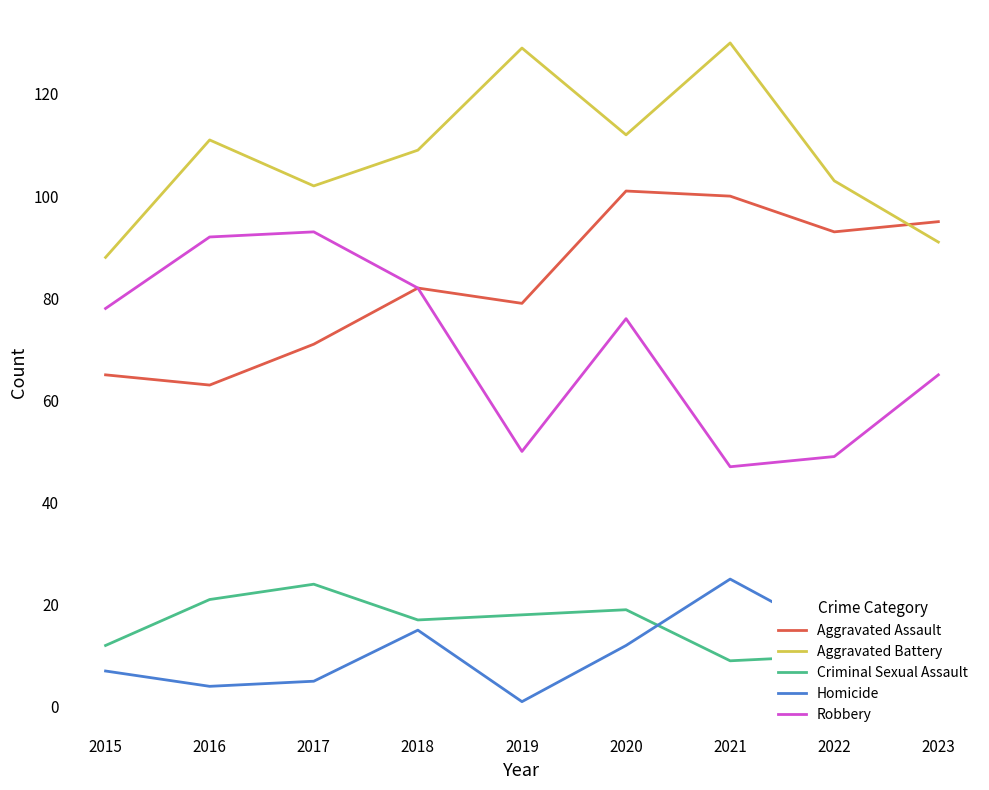

In Robbery, how many points are higher than both neighbors (excluding endpoints)?

2